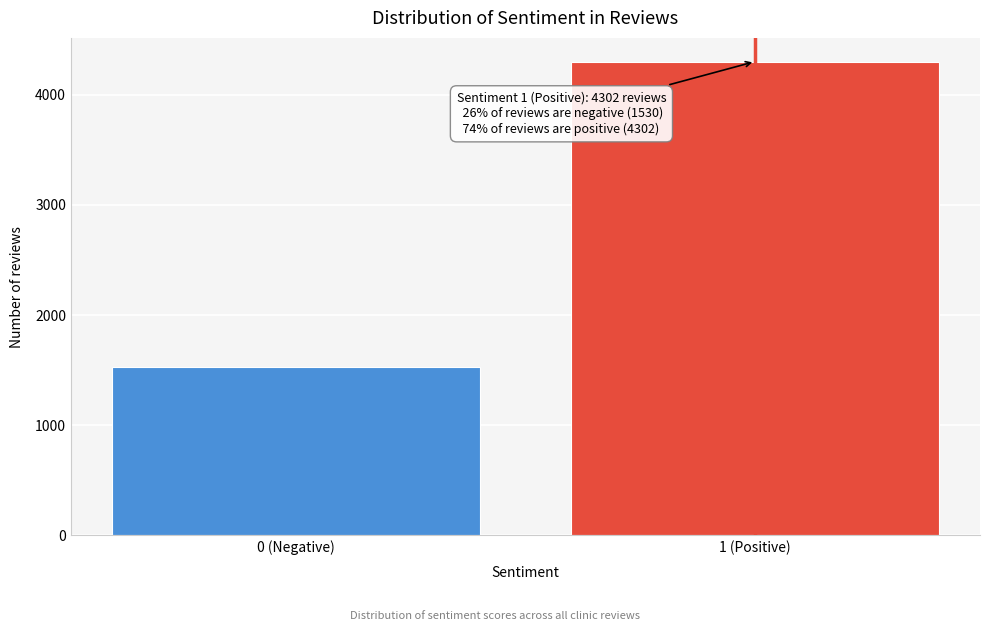

Reading right to left, what are all the values shown in this chart?

1 (Positive)=4302	0 (Negative)=1530